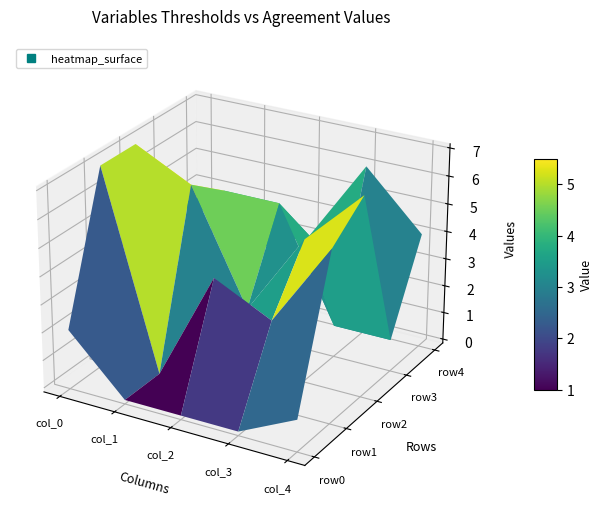

Reading left to right, list all the values displayed in this chart.

row0: 2	0	0	0	1
row1: 7	0	4	3	6
row2: 7	6	2	5	7
row3: 4	5	5	1	1
row4: 3	2	3	6	4